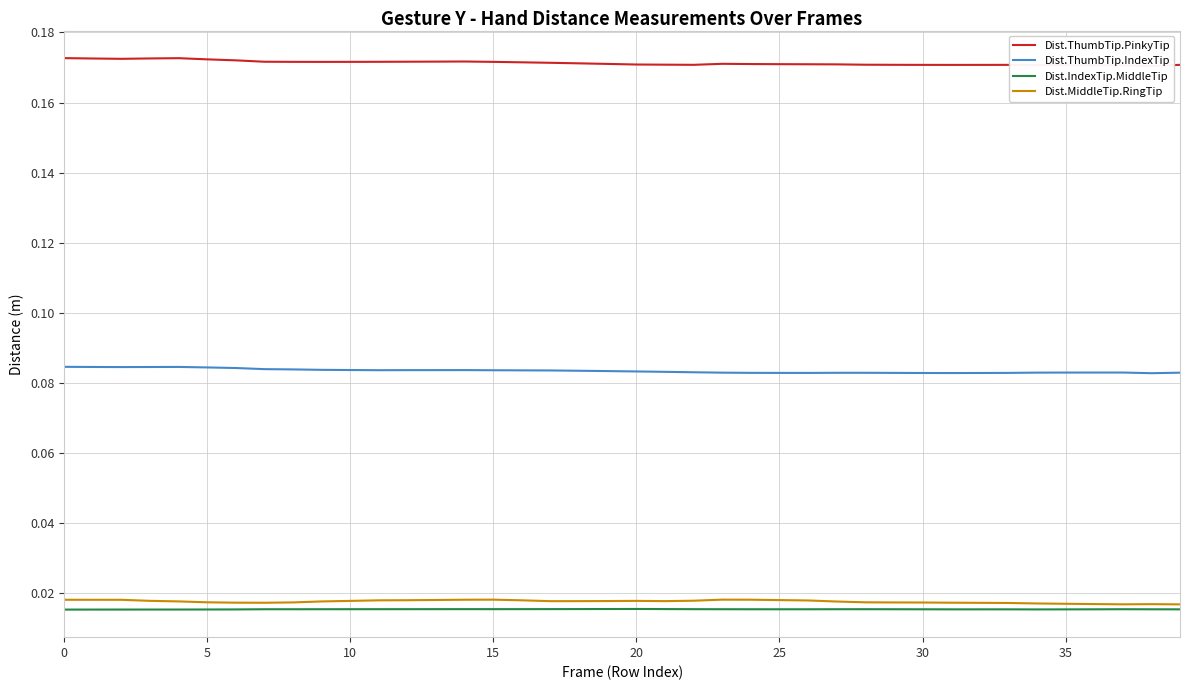

Count the number of categories in the chart.

40